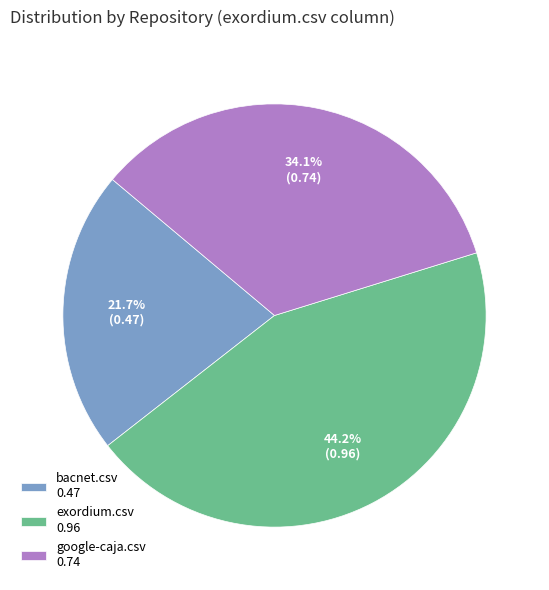

Which slice is the largest?

exordium.csv